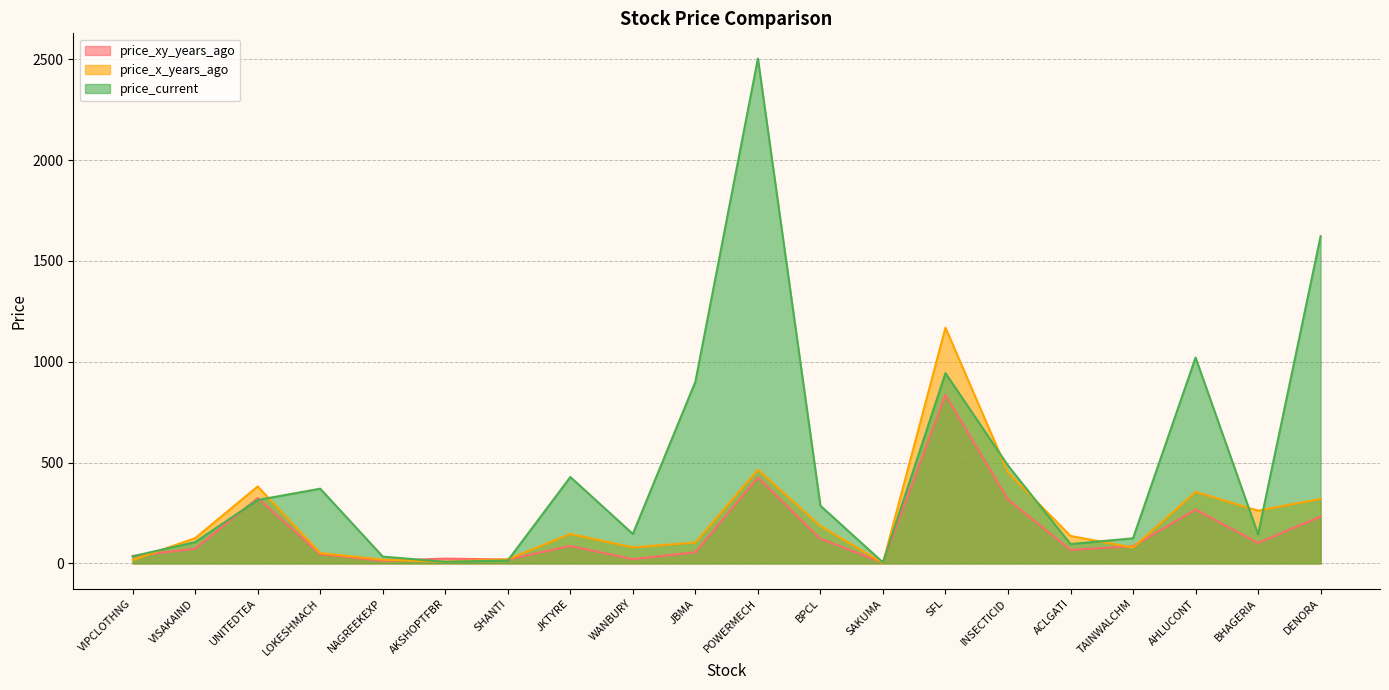

At which label does price_current reach its peak?

POWERMECH